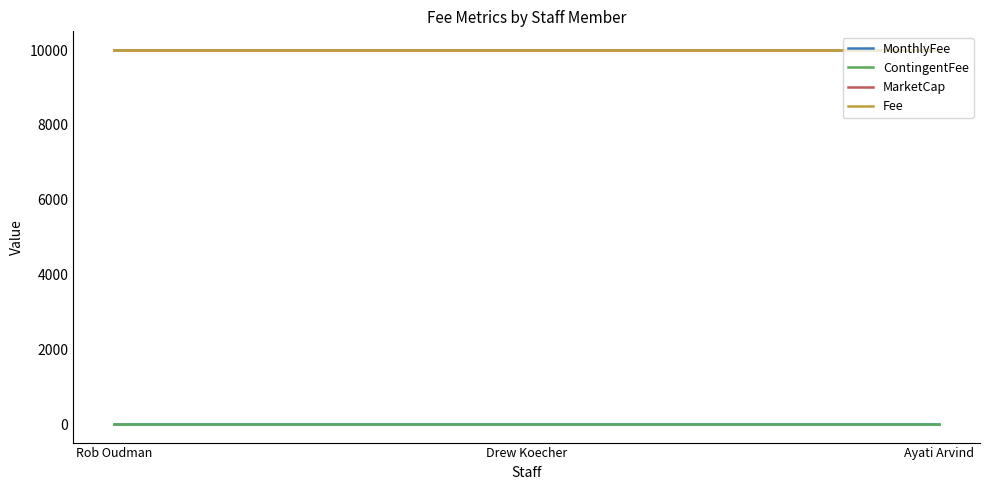

True or false: MonthlyFee has a value of 5 at Ayati Arvind.

False